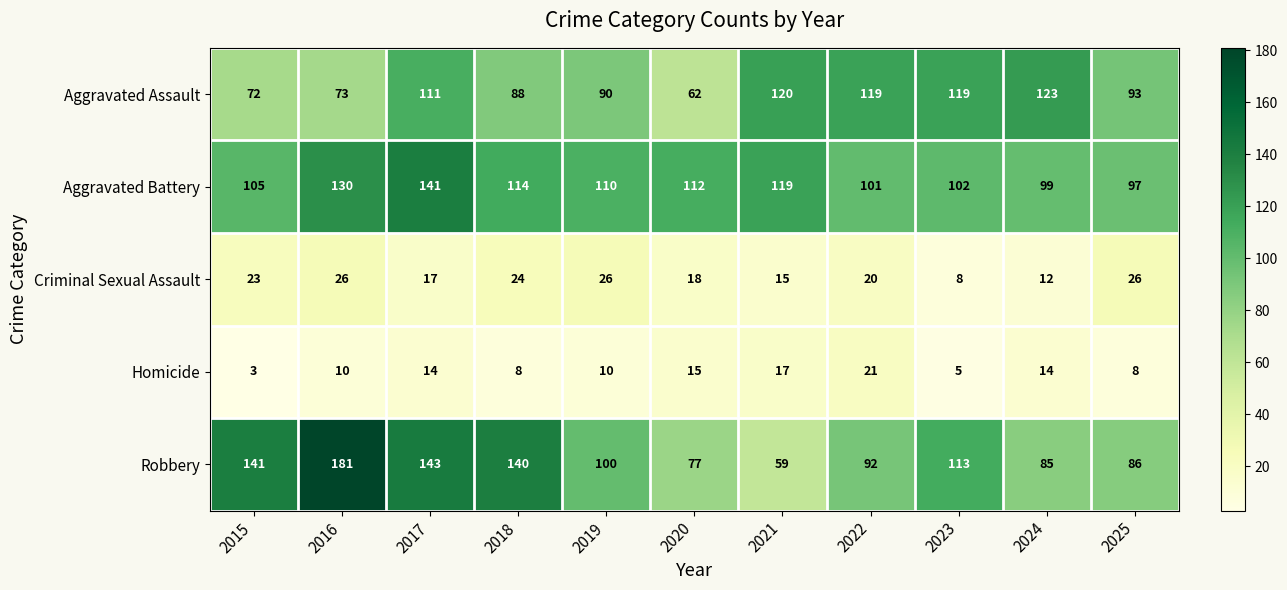

How many series are shown in this chart?

5